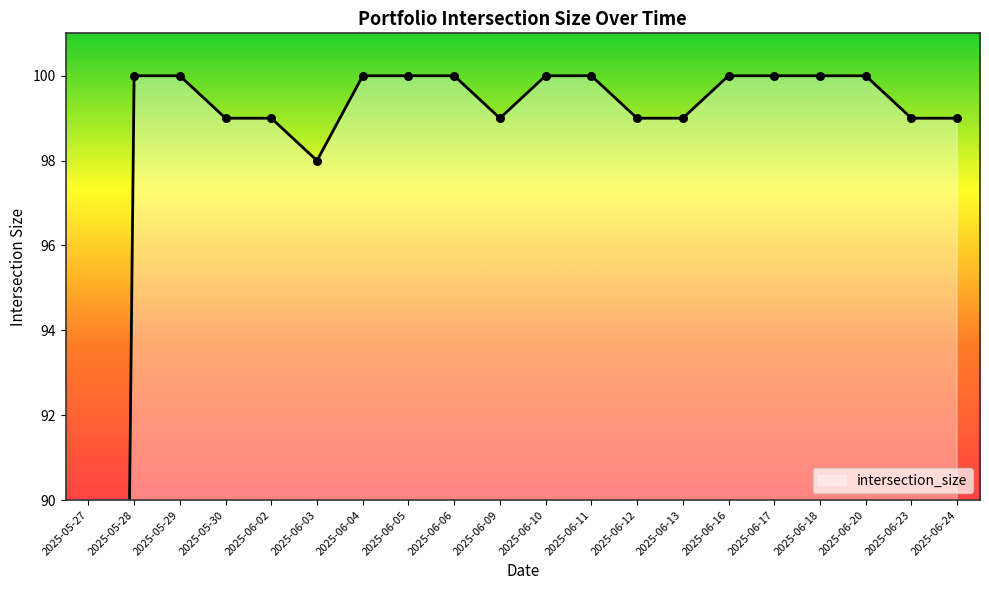

Approximately how many times larger is the value at 2025-06-11 compared to 2025-06-23?

1.0